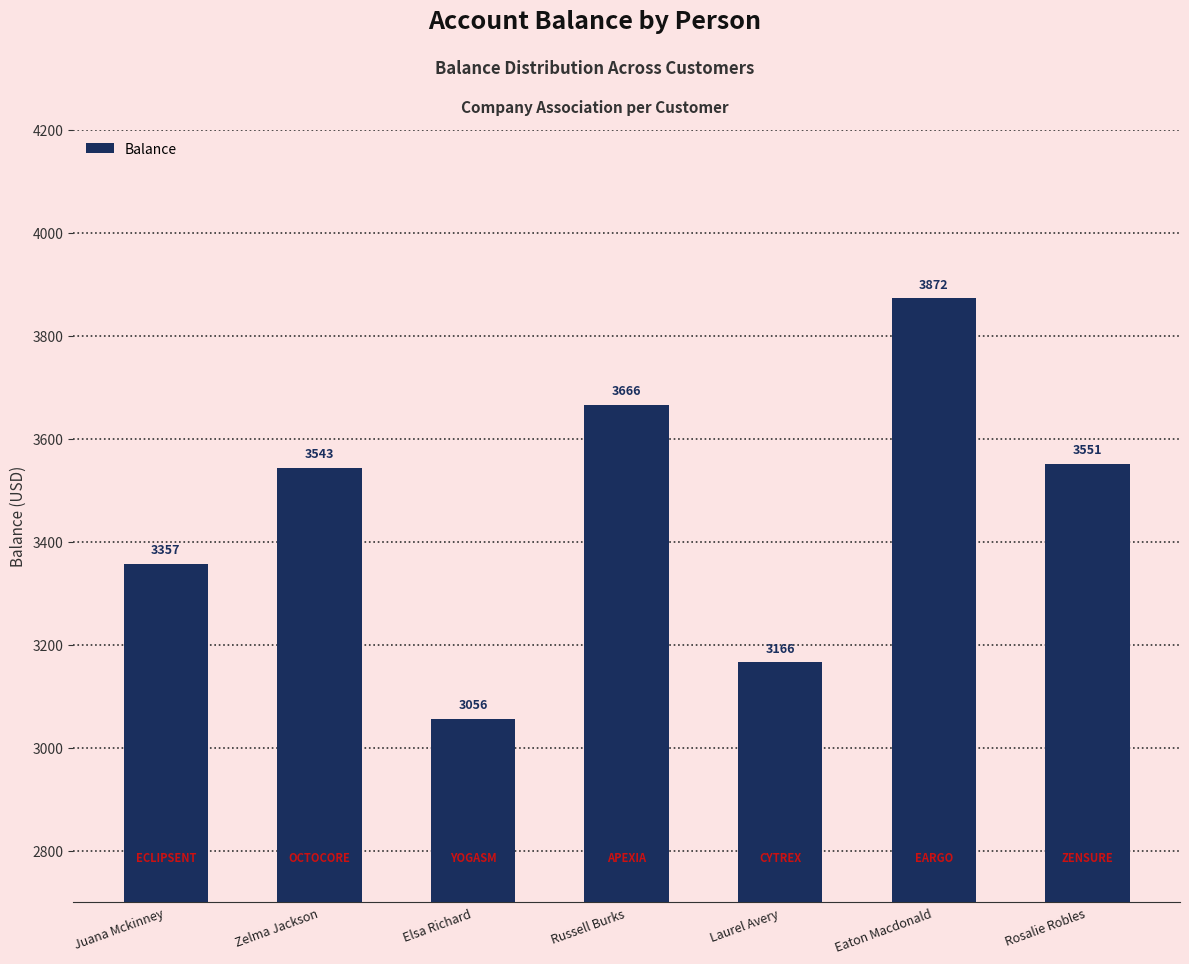

List the labels in order of value, smallest first.

Elsa Richard, Laurel Avery, Juana Mckinney, Zelma Jackson, Rosalie Robles, Russell Burks, Eaton Macdonald